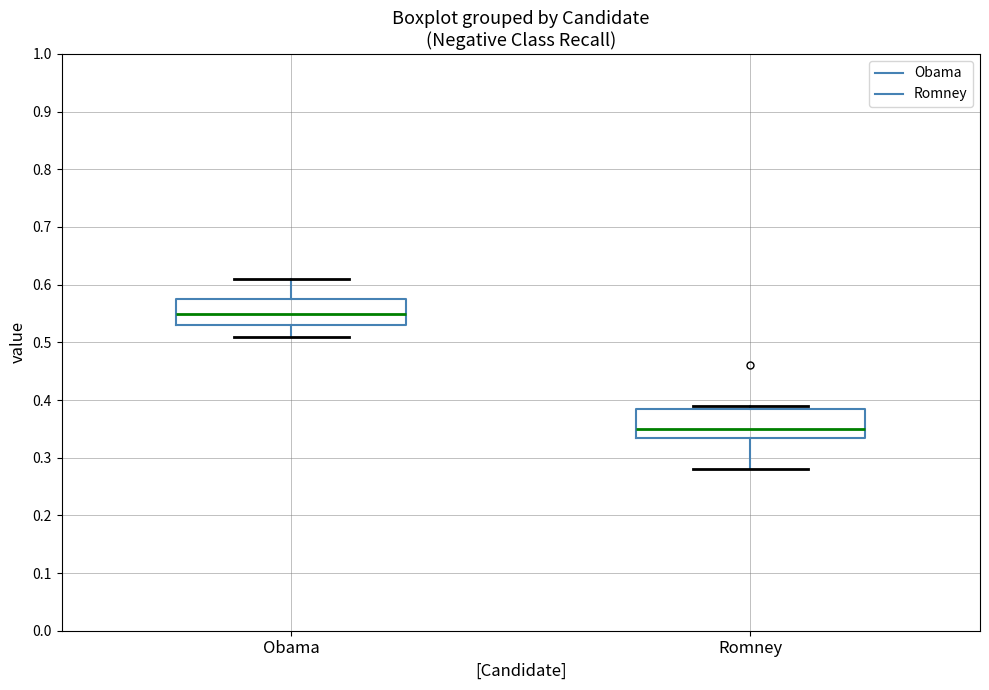

Reading left to right, transcribe this box plot: for each box, give where its median line is, the range the box spans, and where its two whiskers end, as read against the y-axis. The values are not printed on the chart, so give them approximately, as read against the axis.

Obama: median 0.55, box 0.53 to 0.58, whiskers 0.51 to 0.61
Romney: median 0.35, box 0.34 to 0.39, whiskers 0.28 to 0.39 (just above the box's upper edge)